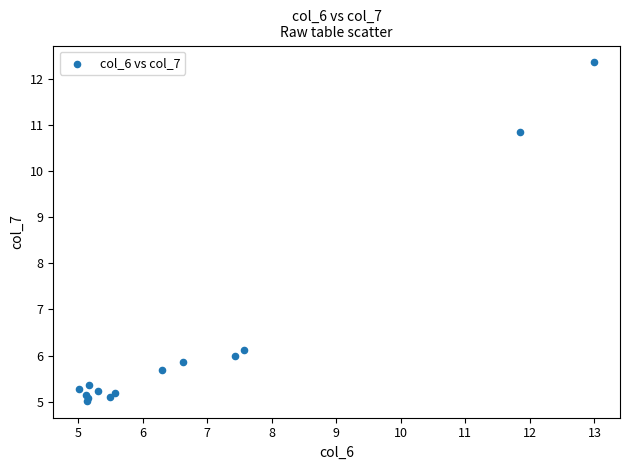

What Y value in the scatter plot is closest to 8?

6.1